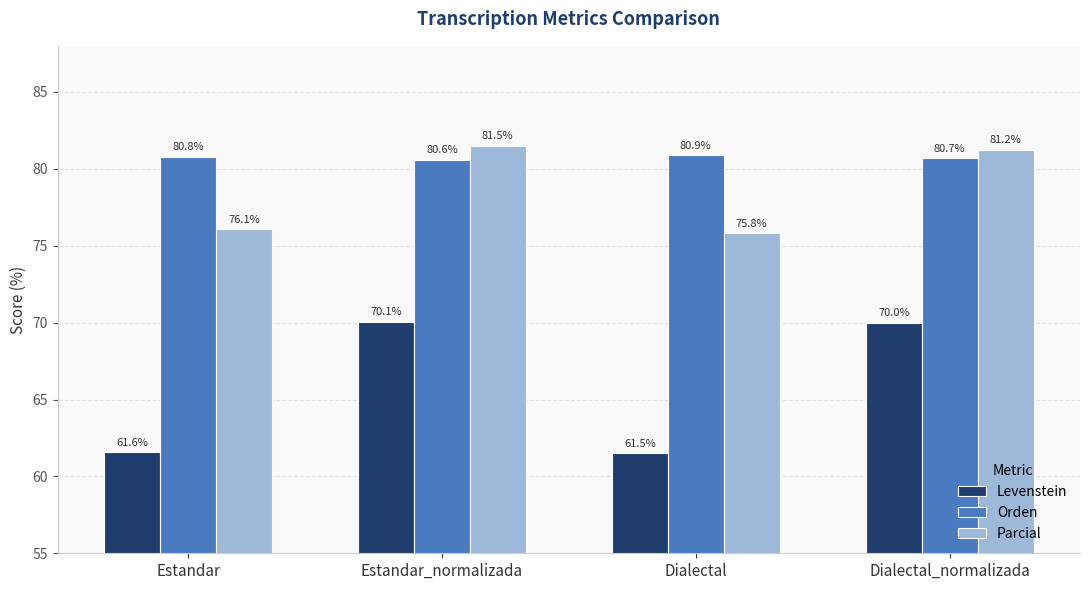

What is the average value of the Parcial series?

78.7